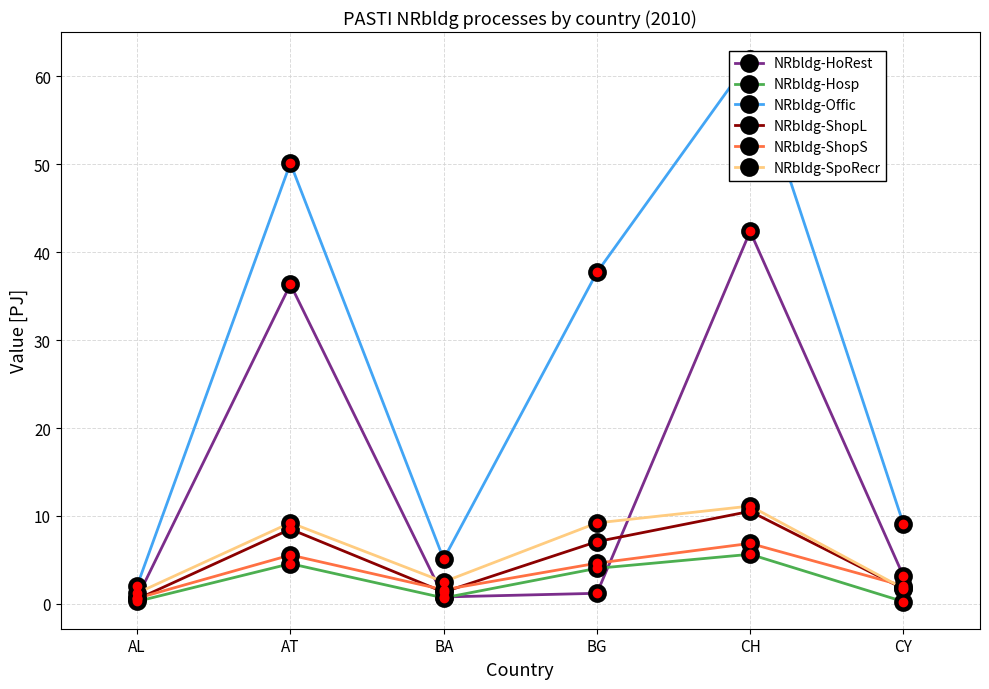

Rank the series at CH from lowest to highest value.

NRbldg-Hosp, NRbldg-ShopS, NRbldg-ShopL, NRbldg-SpoRecr, NRbldg-HoRest, NRbldg-Offic